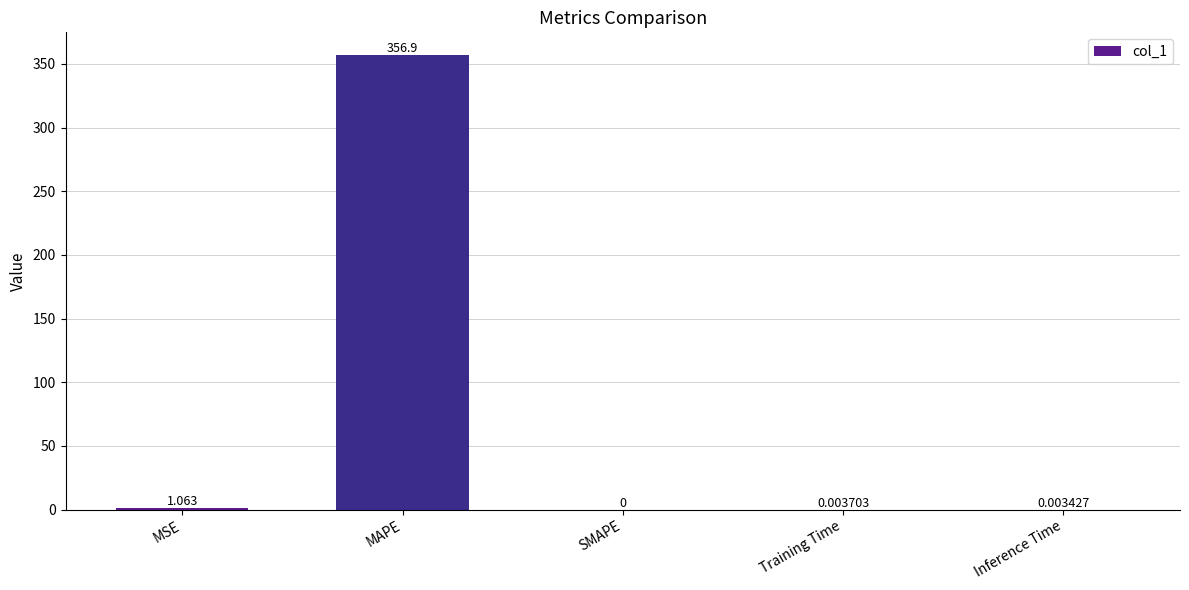

Between MSE and Inference Time, which is larger?

MSE